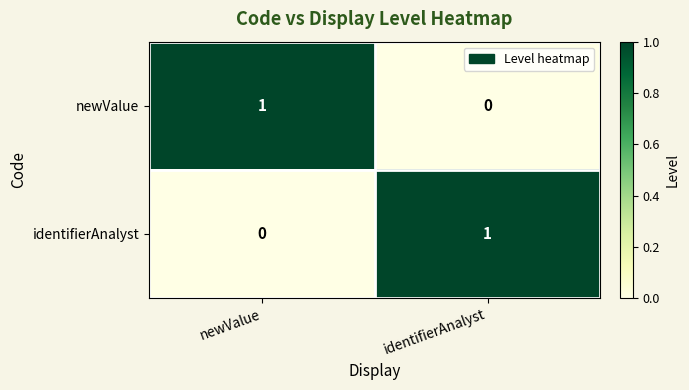

The newValue series shows 2 at newValue. True or false?

False